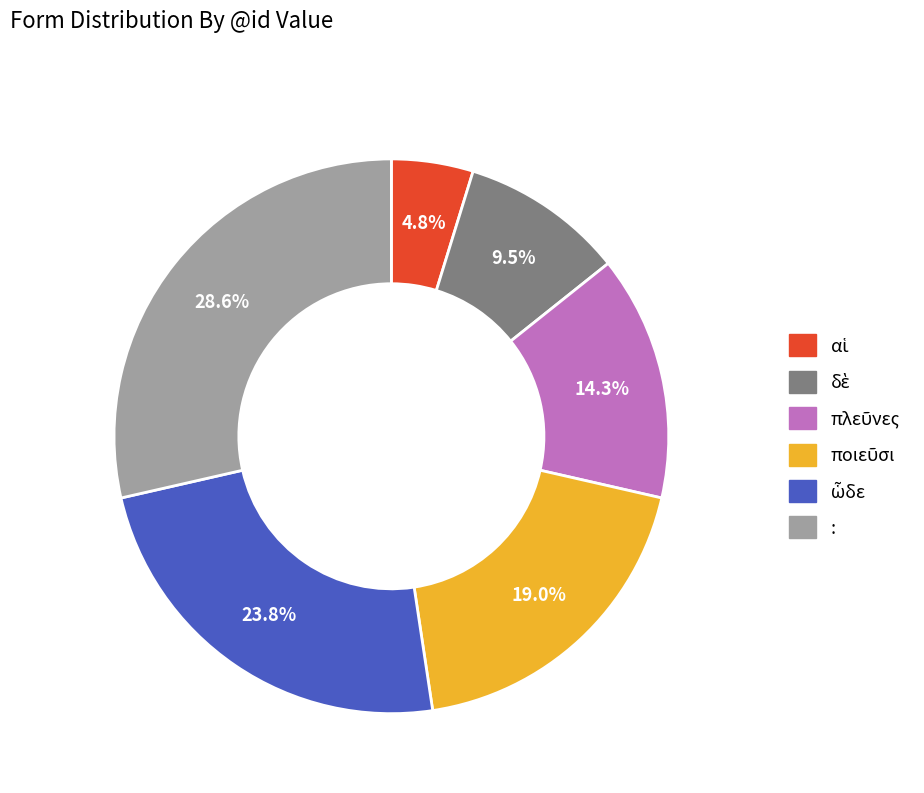

Is there any slice that represents more than half of the pie?

No